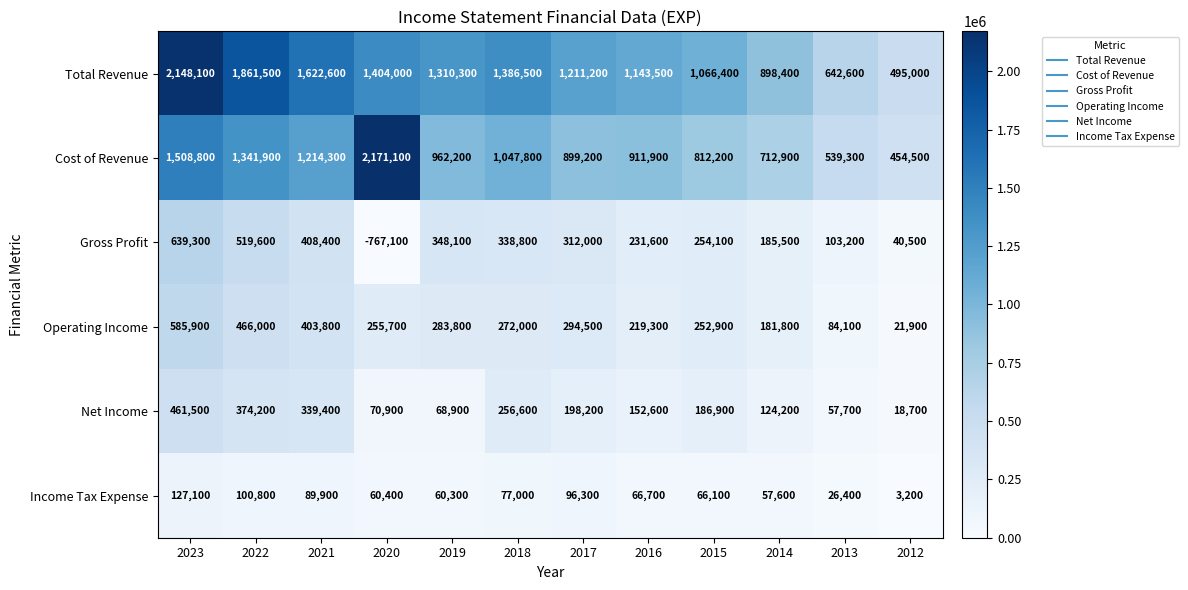

Which series has the widest spread of values?

Cost of Revenue